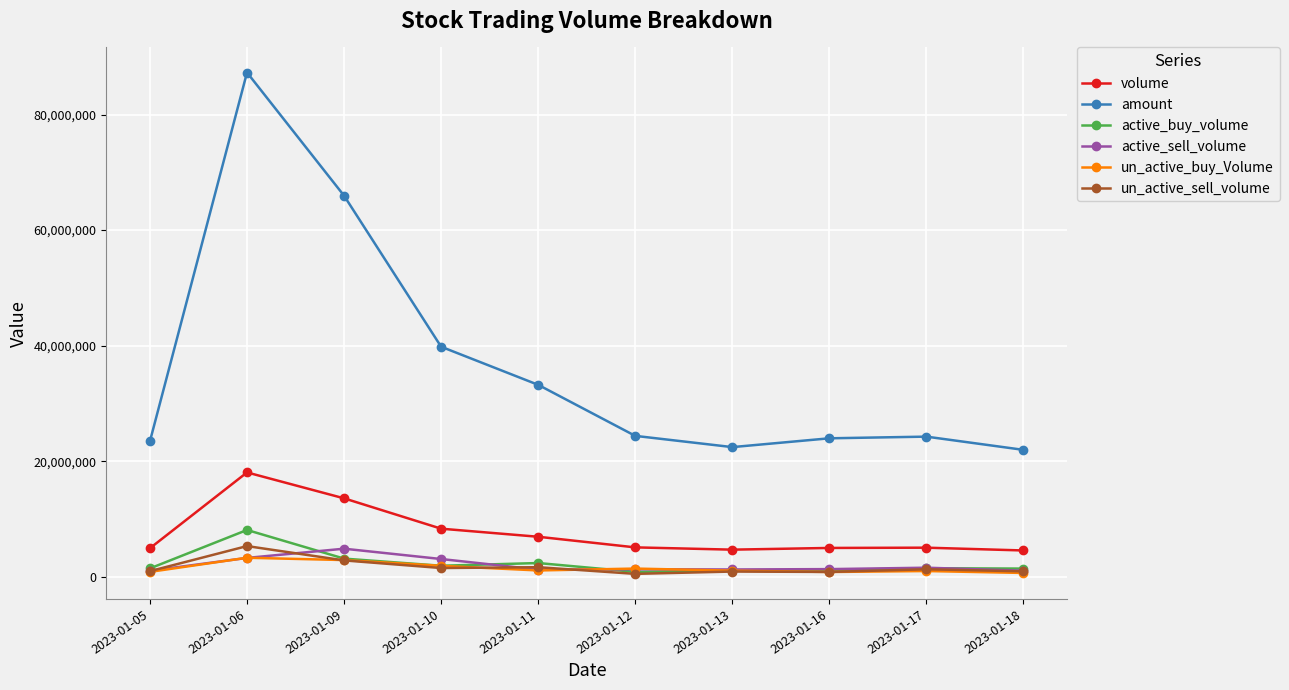

The value of volume at 2023-01-06 is 7880834. True or false?

False